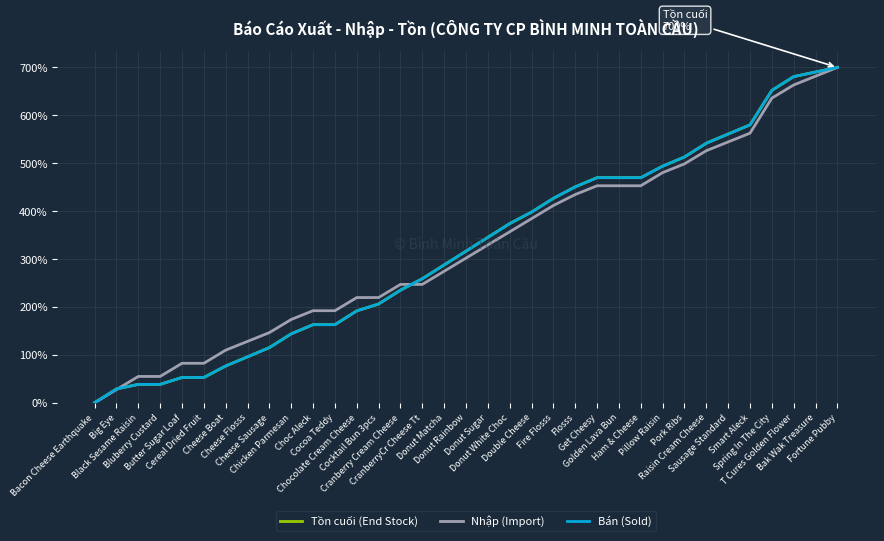

List the labels in order of Nhập (Import) value, smallest first.

Bacon Cheese Earthquake, Big Eye, Black Sesame Raisin, Bluberry Custard, Butter Sugar Loaf, Cereal Dried Fruit, Cheese Boat, Cheese Flosss, Cheese Sausage, Chicken Parmesan, Choc Aleck, Cocoa Teddy, Chocolate Cream Cheese, Cocktail Bun 3pcs, Cranberry Cream Cheese, CranberryCr Cheese Tt, Donut Matcha, Donut Rainbow, Donut Sugar, Donut White Choc, Double Cheese, Fire Flosss, Flosss, Get Cheesy, Golden Lava Bun, Ham & Cheese, Pillow Raisin, Pork Ribs, Raisin Cream Cheese, Sausage Standard, Smart Aleck, Spring In The City, T Cures Golden Flower, Bak Wak Treasure, Fortune Pubby